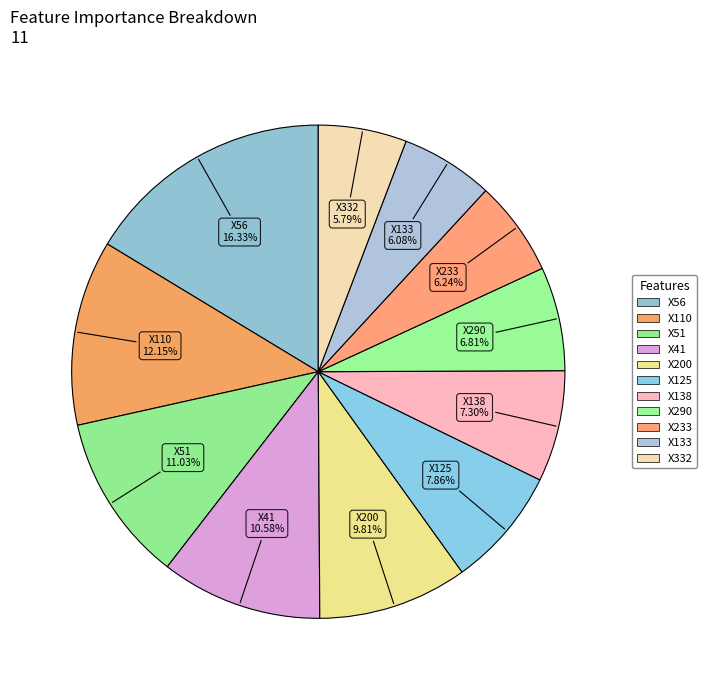

To the nearest percent, what is the average slice percentage?

9%